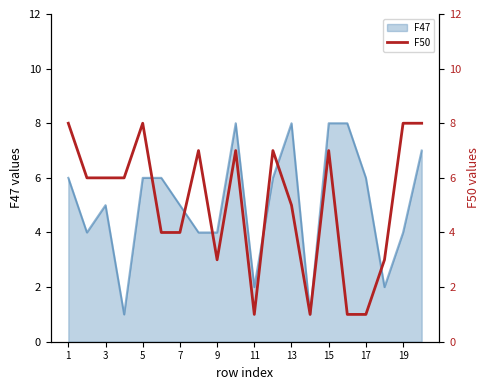

Is it true that F47 equals 5 at 7?

True